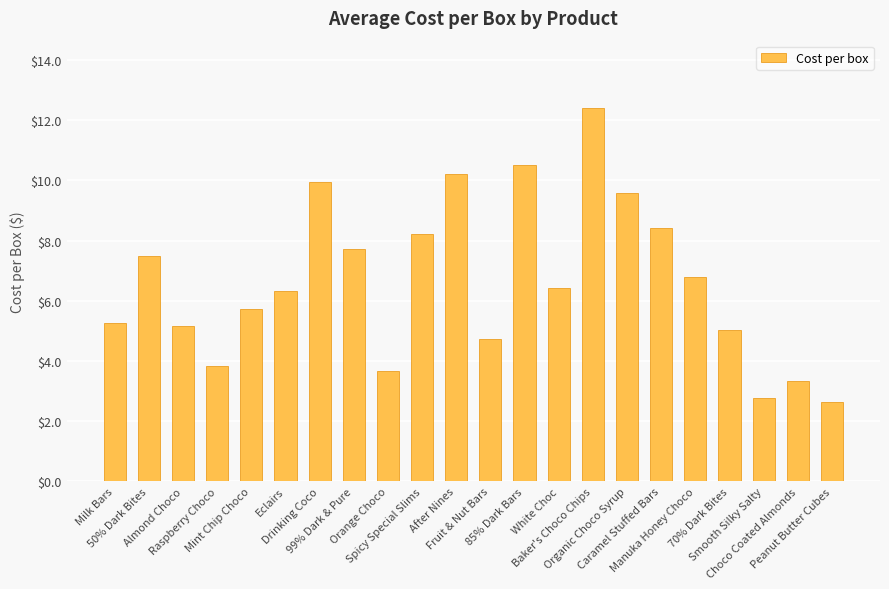

Which category has the highest value across all series?

Baker's Choco Chips